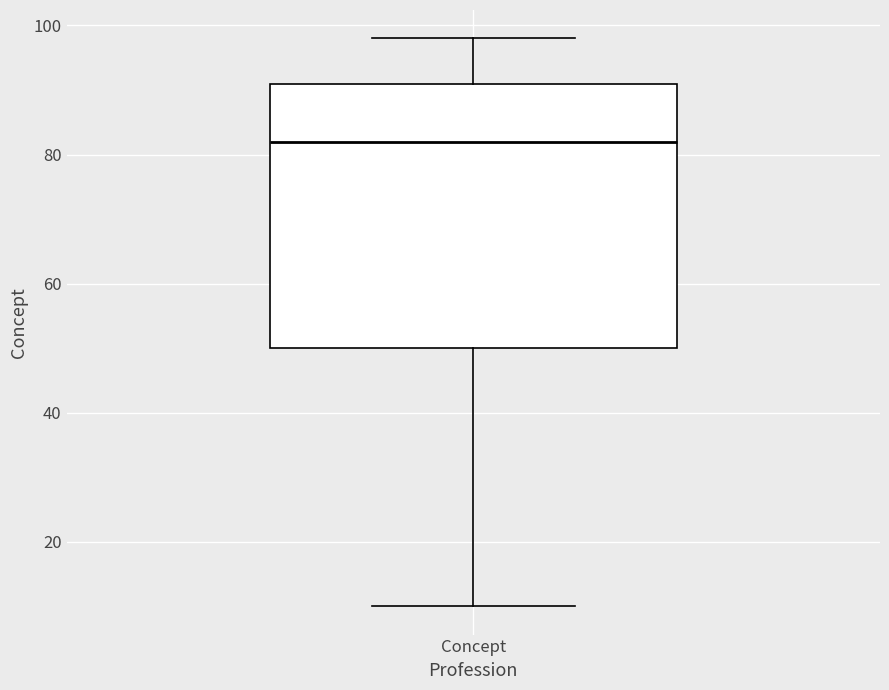

Transcribe this box plot: give where the median line is, the range the box spans, and where the two whiskers end, as read against the y-axis. The values are not printed on the chart, so give them approximately, as read against the axis.

median 82, box 50 to 92, whiskers 10 to 98